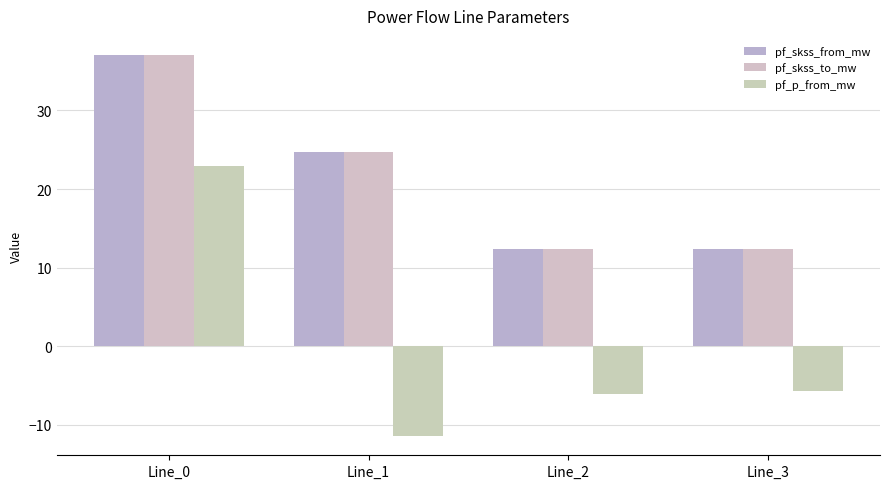

How many categories are shown in the chart?

4